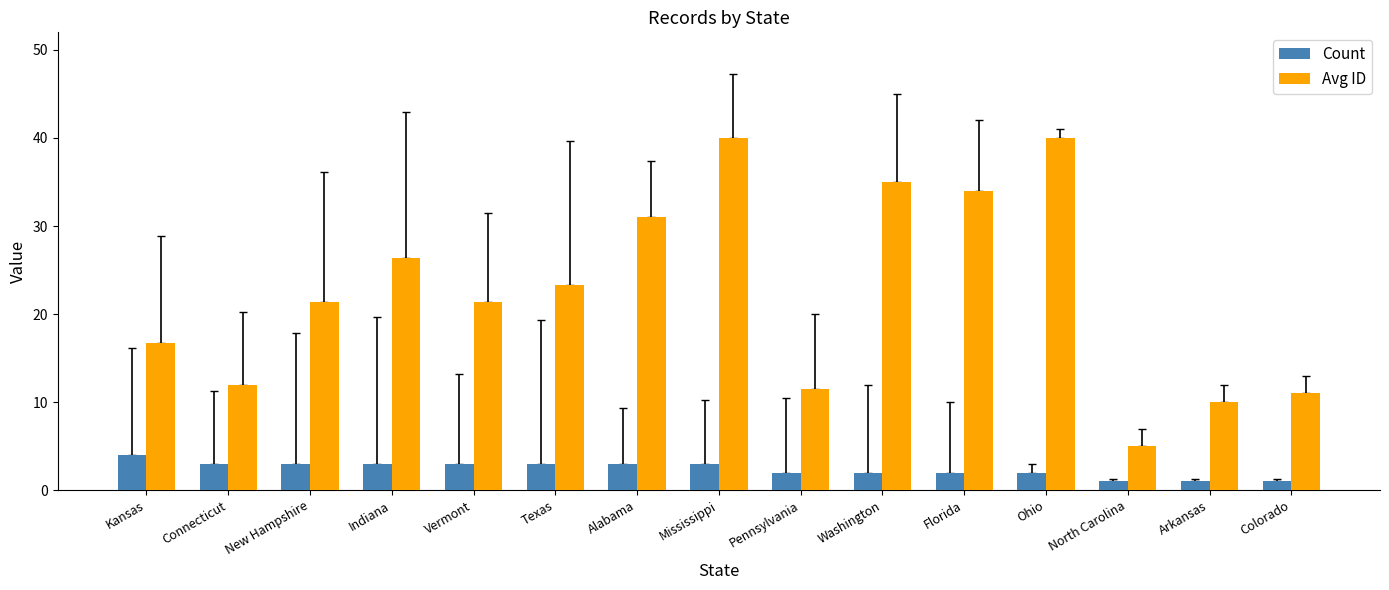

Reading right to left, what are all the values shown in this chart?

Count: Colorado=1.0	Arkansas=1.0	North Carolina=1.0	Ohio=2.0	Florida=2.0	Washington=2.0	Pennsylvania=2.0	Mississippi=3.0	Alabama=3.0	Texas=3.0	Vermont=3.0	Indiana=3.0	New Hampshire=3.0	Connecticut=3.0	Kansas=4.0
Avg ID: Colorado=11.0	Arkansas=10.0	North Carolina=5.0	Ohio=40.0	Florida=34.0	Washington=35.0	Pennsylvania=11.5	Mississippi=40.0	Alabama=31.0	Texas=23.3	Vermont=21.3	Indiana=26.3	New Hampshire=21.3	Connecticut=12.0	Kansas=16.8